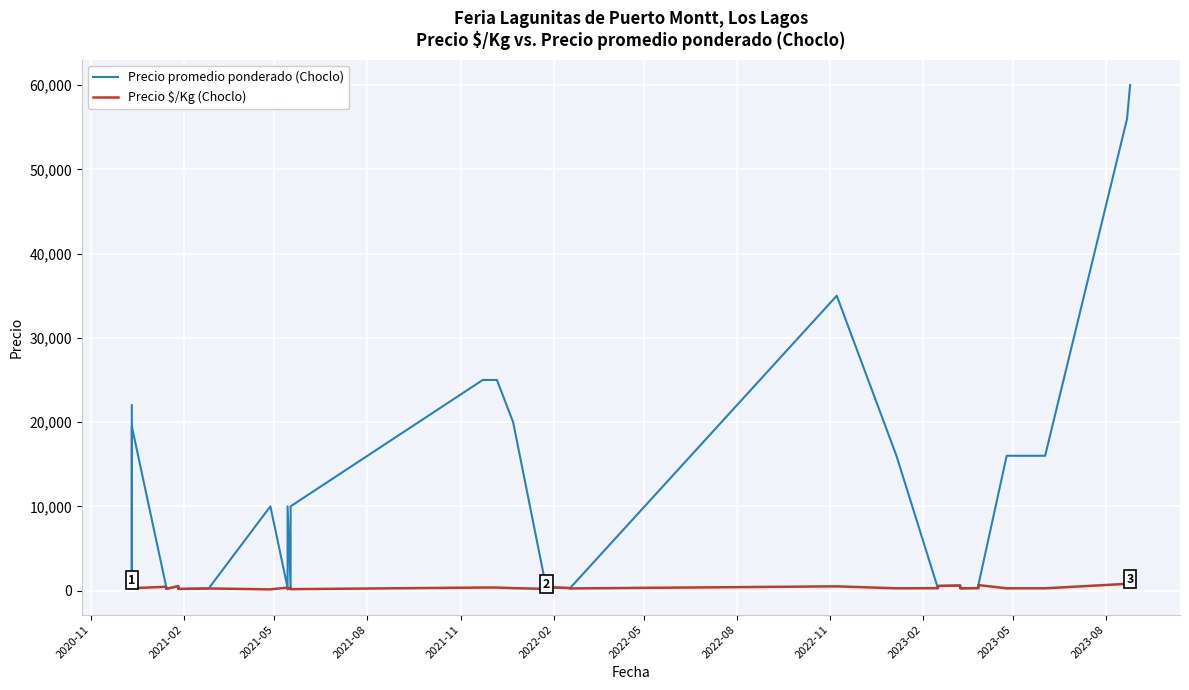

What is the lowest value of the Precio $/Kg (Choclo) series?

143